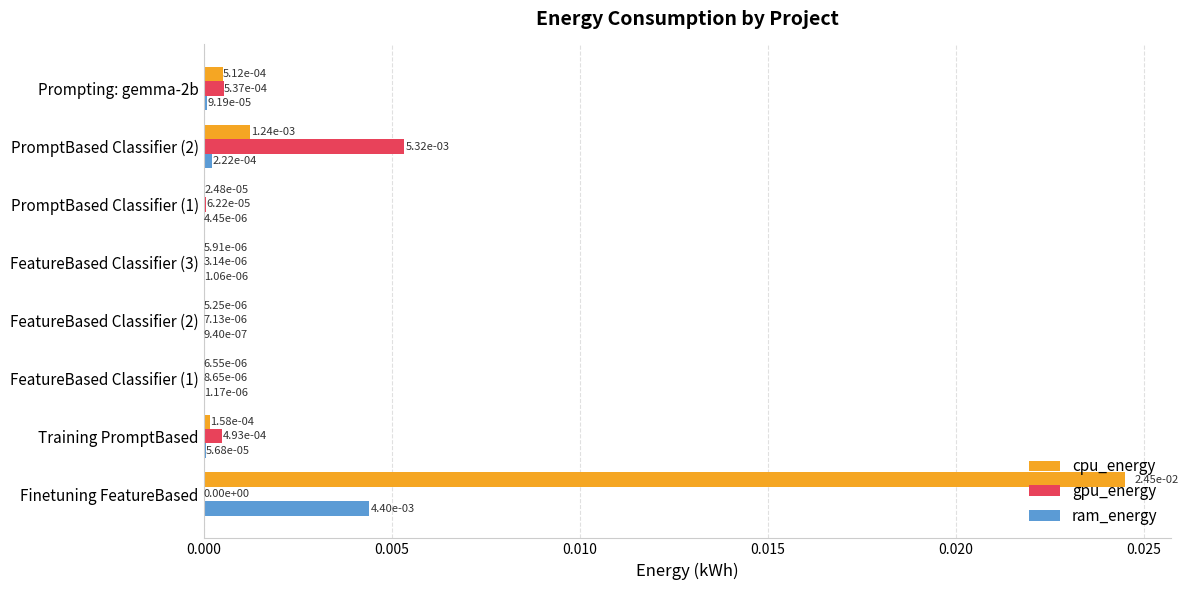

At which label does gpu_energy reach its peak?

PromptBased Classifier (2)